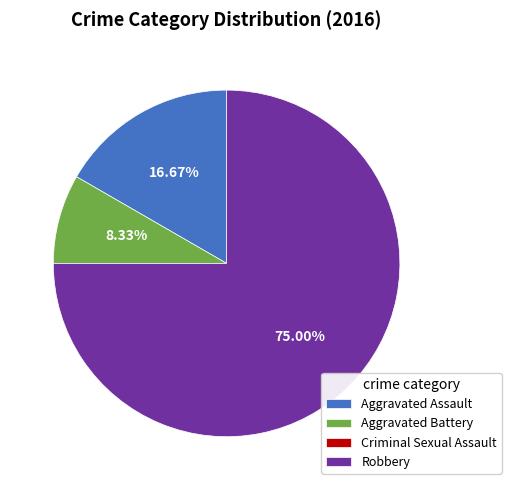

Between Aggravated Battery and Aggravated Assault, which is larger?

Aggravated Assault